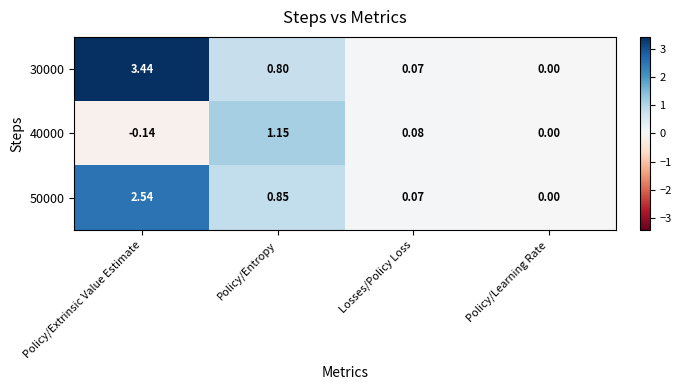

Which series has the widest spread of values?

30000